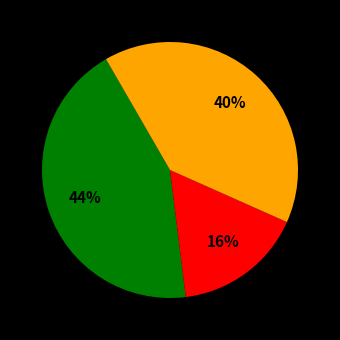

Count the number of slices in the pie.

3